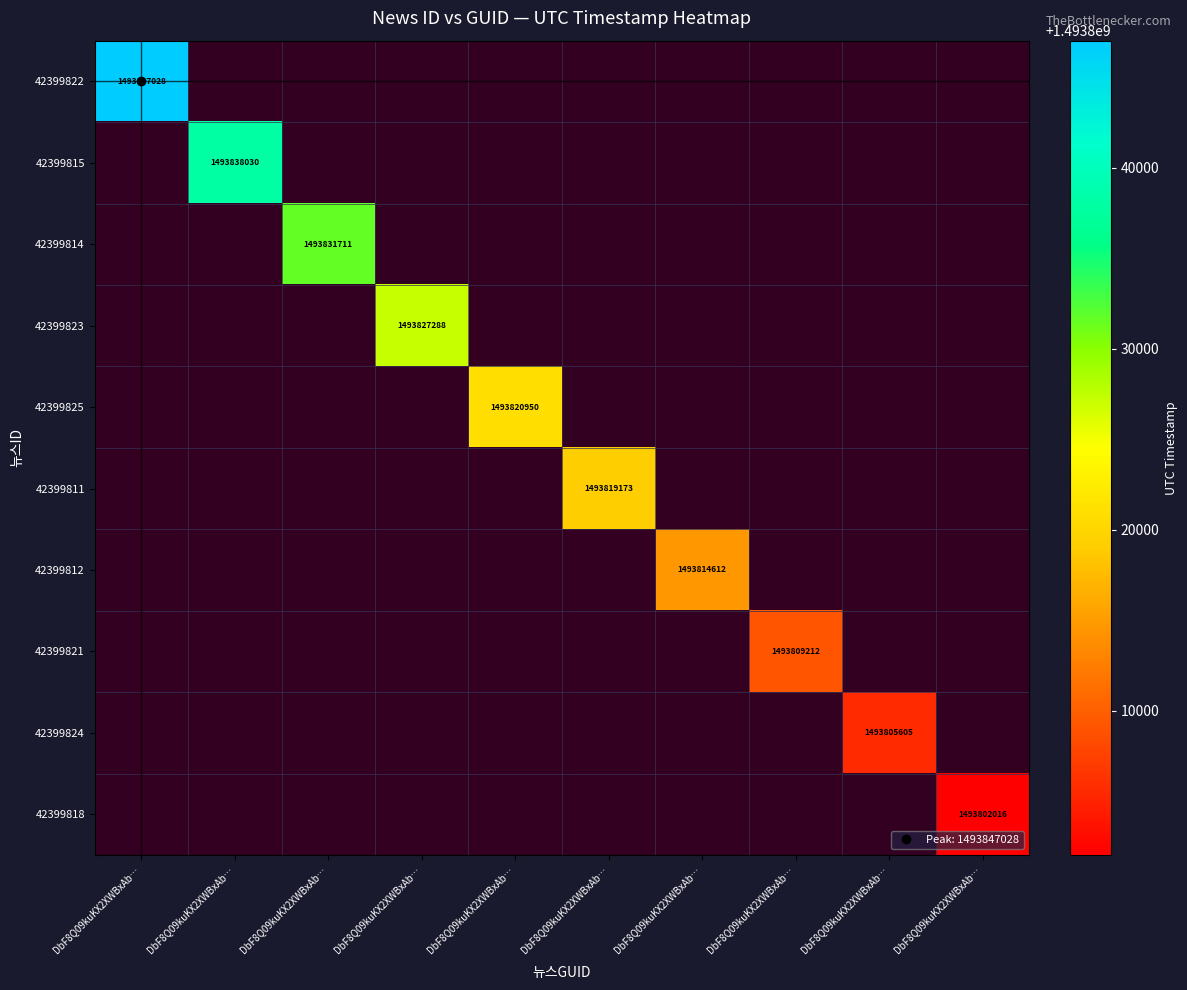

Between DbF8Q09kuKX2XWBxAb… and DbF8Q09kuKX2XWBxAb…, which is larger?

DbF8Q09kuKX2XWBxAb…